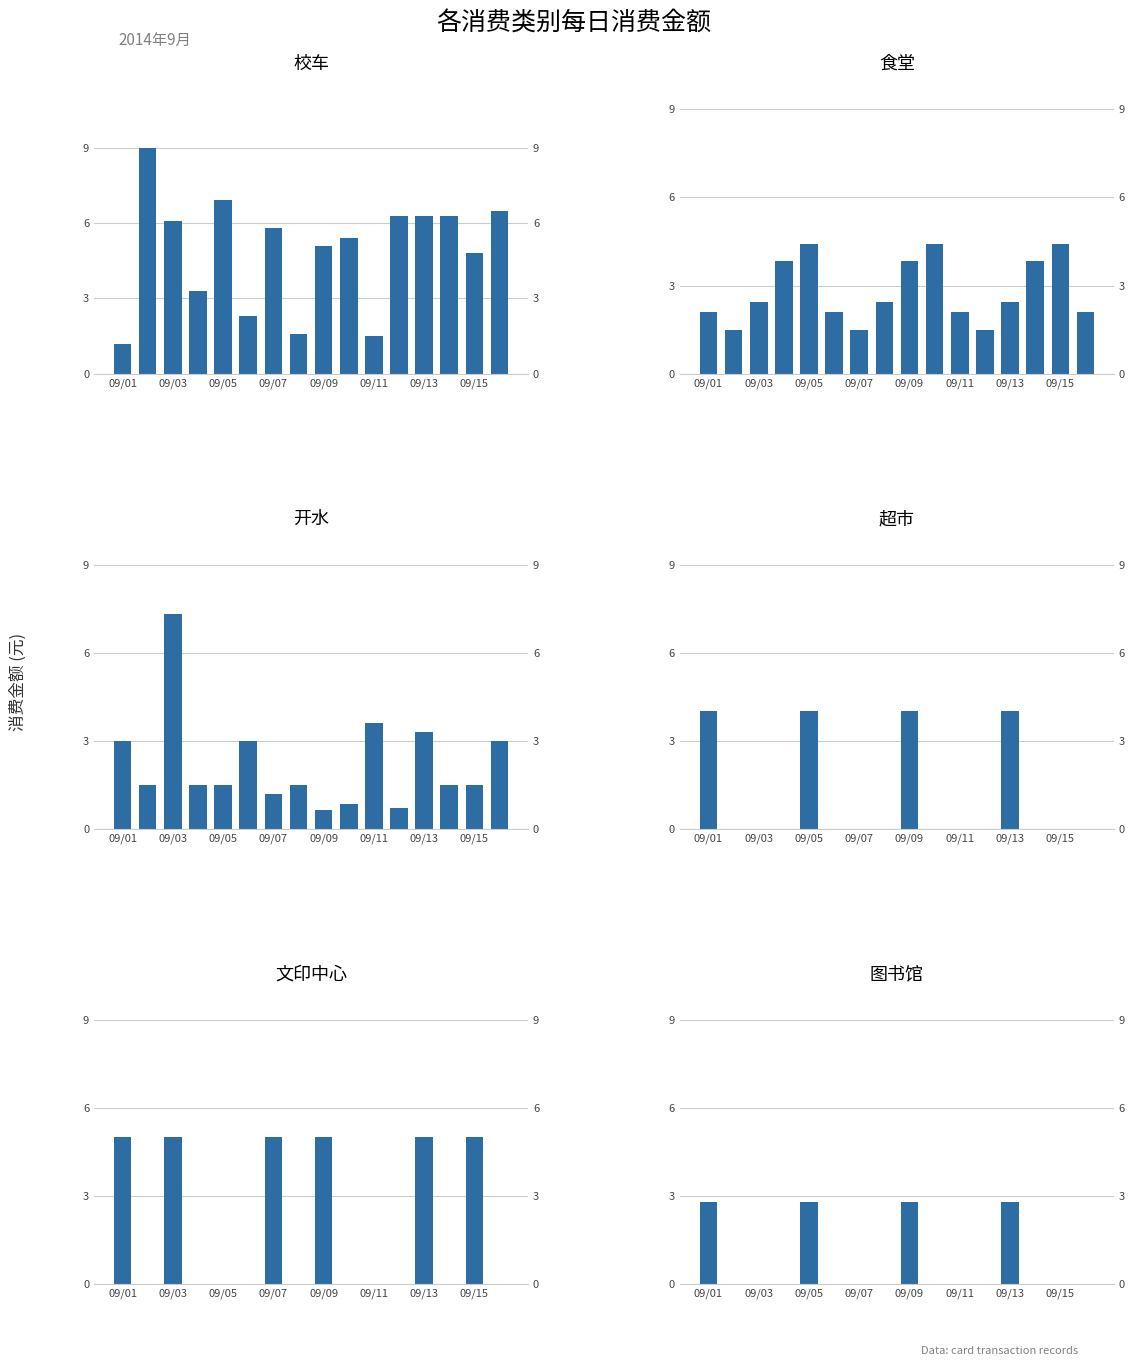

What position from the left is 09/05?

5